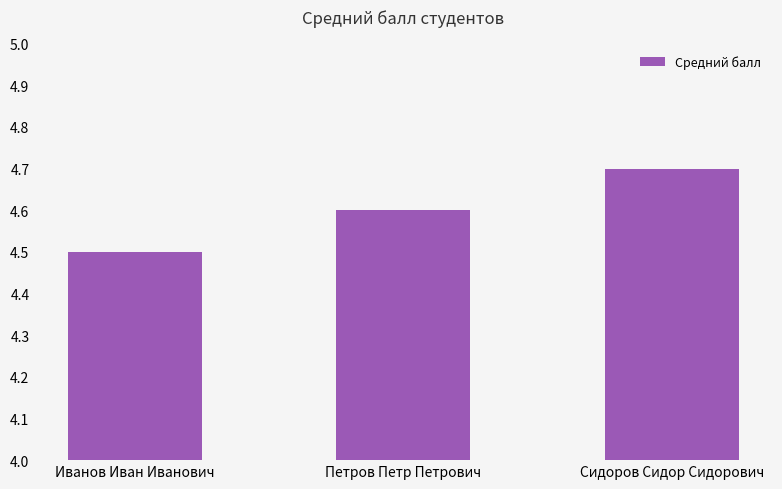

Count the values in the range 4 to 5.

3